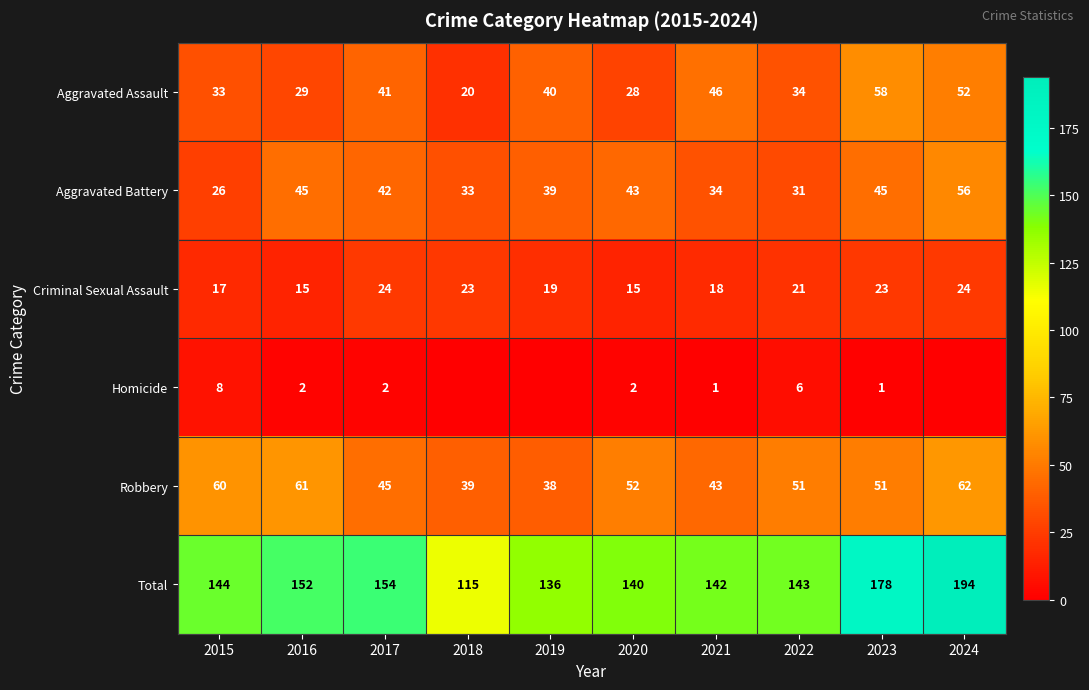

Which has a higher value, 2024 or 2020?

2024